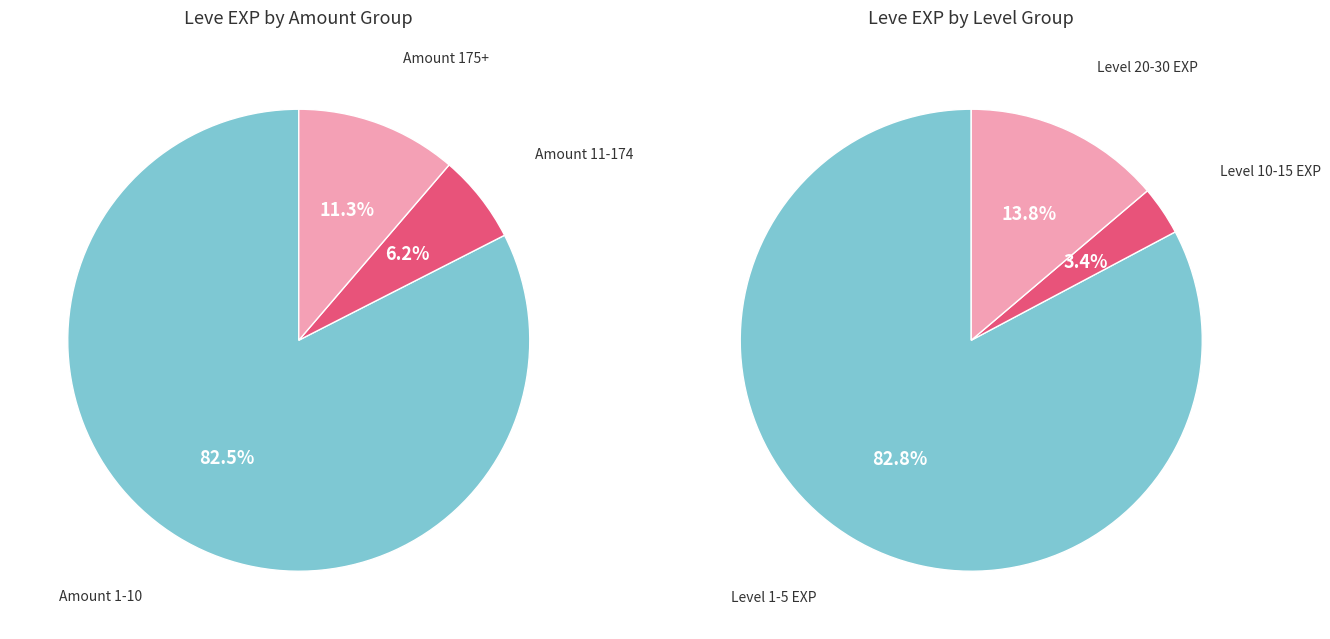

Is it true that 1 is 4% of the pie?

False